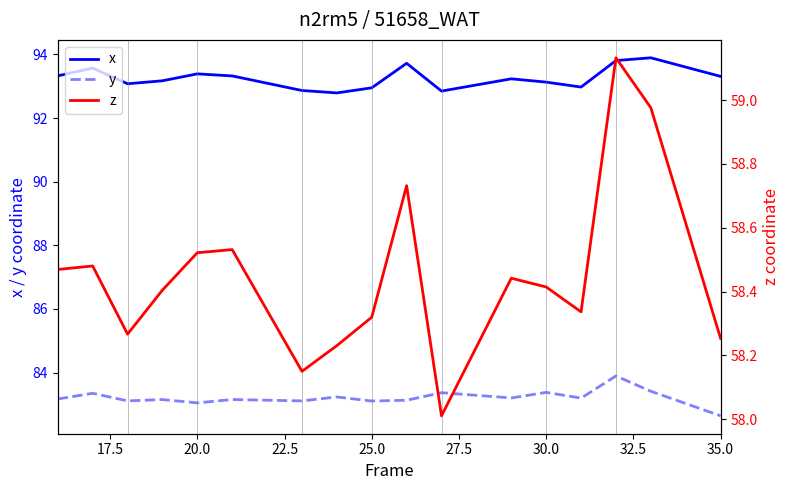

True or false: x and y intersect in this chart.

False